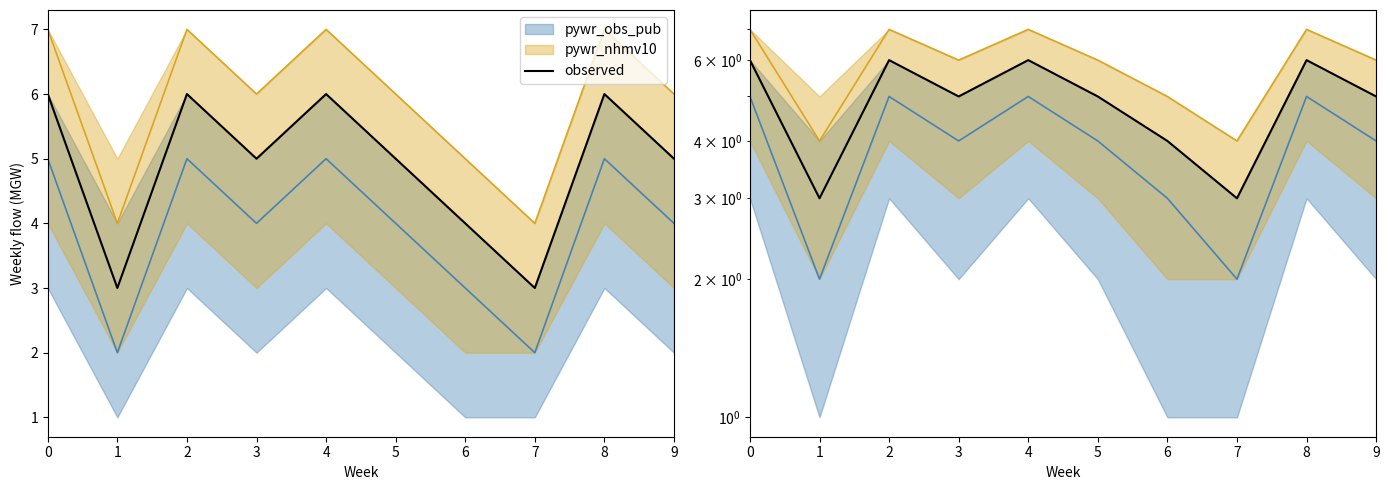

List the labels in order of value, largest first.

0, 2, 4, 8, 3, 5, 9, 6, 1, 7